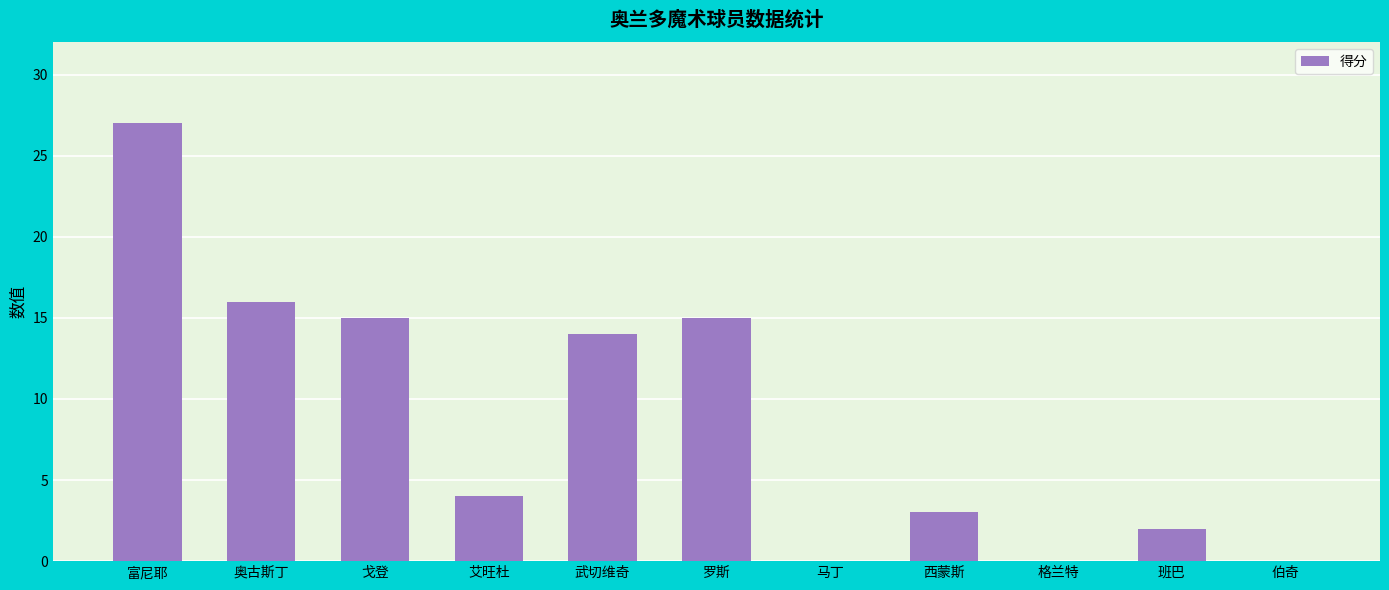

The value at 马丁 is 0. True or false?

True